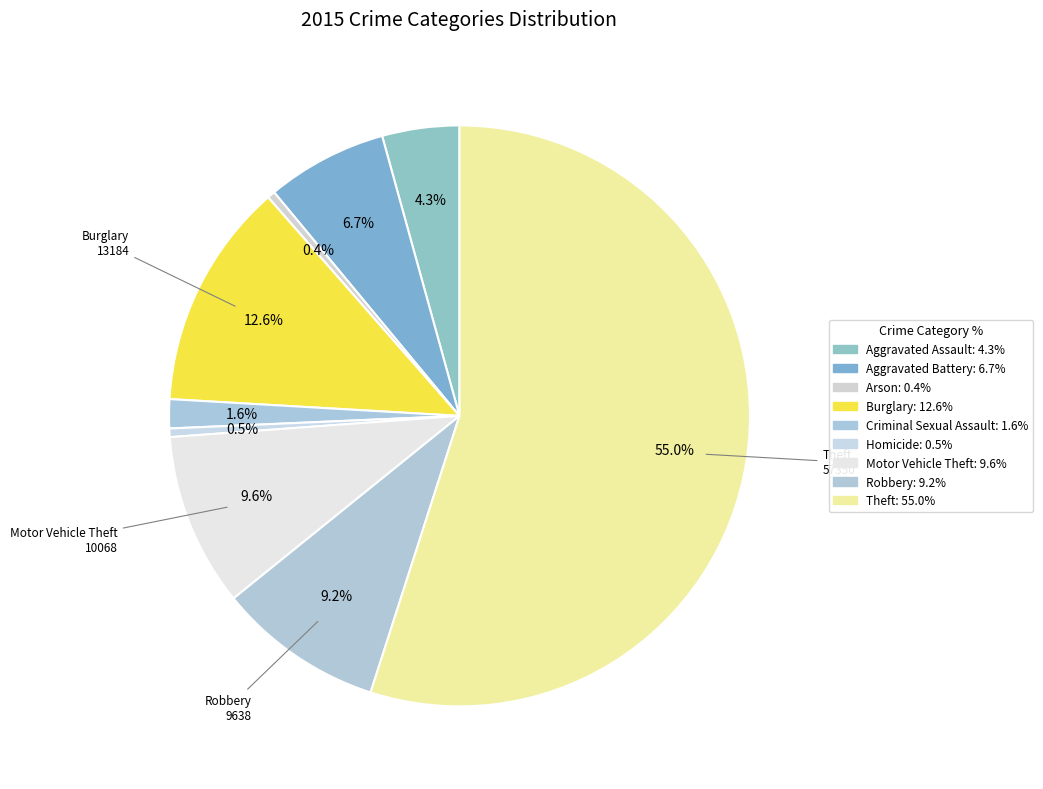

Count the number of slices in the pie.

9